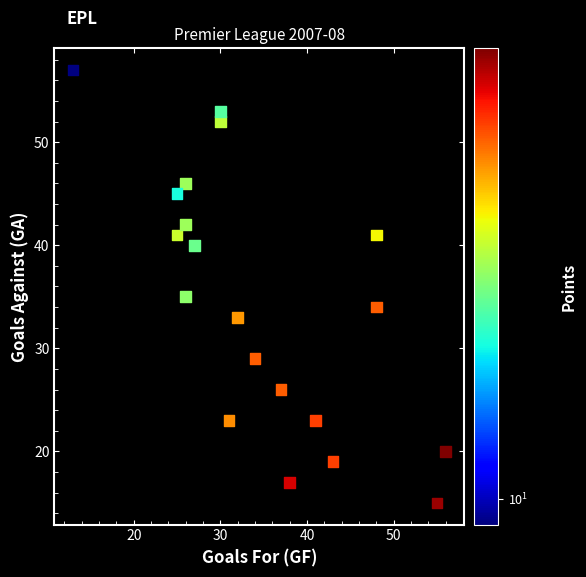

What is the range of X values (max minus min)?

43